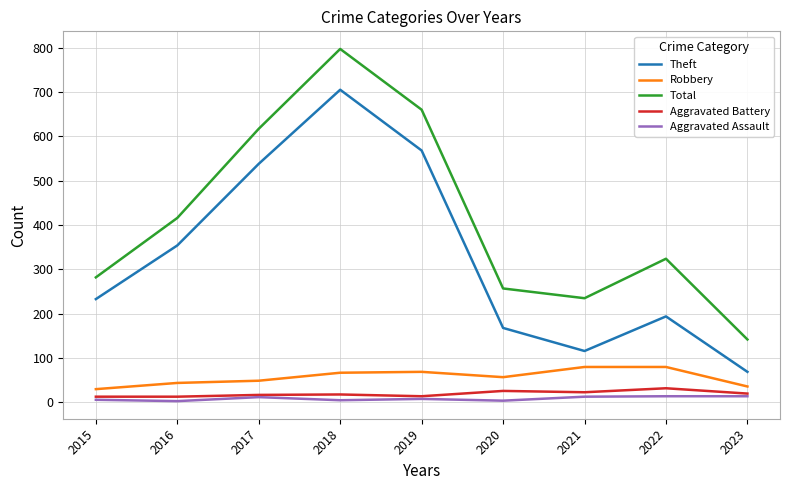

Between 2018 and 2020, which series saw the biggest shift?

Total